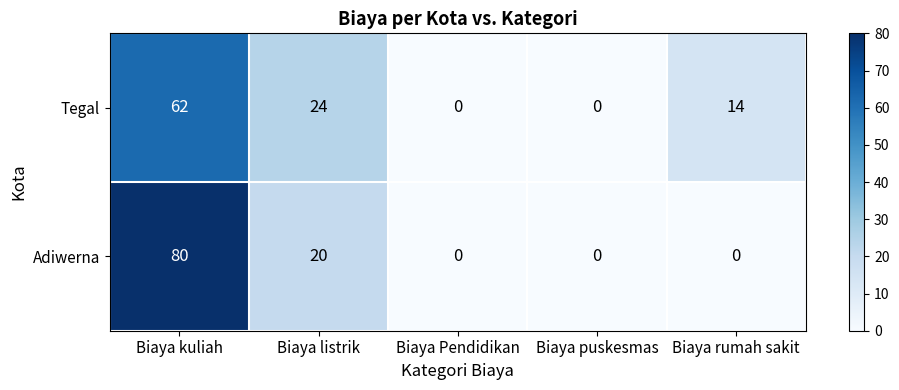

The value of Adiwerna at Biaya puskesmas is 0. True or false?

True